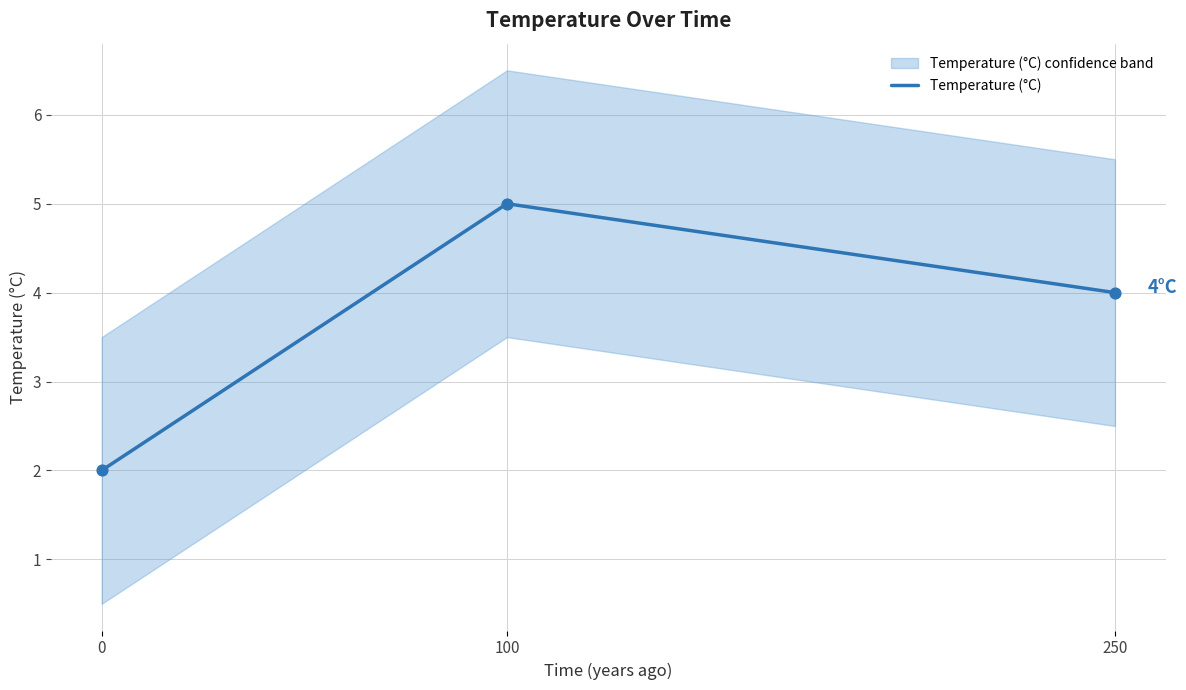

What is the ratio of the value at 250 to the value at 100?

0.8